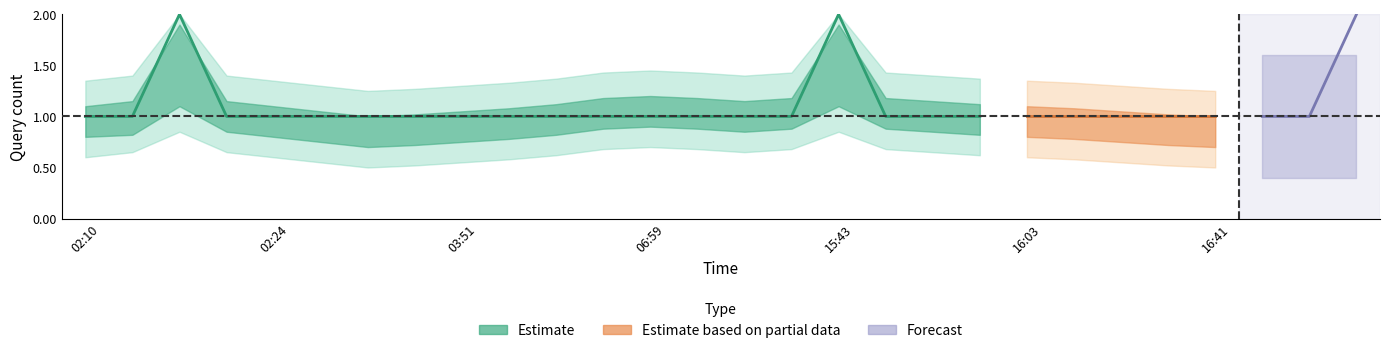

How many values are between 1 and 2?

28